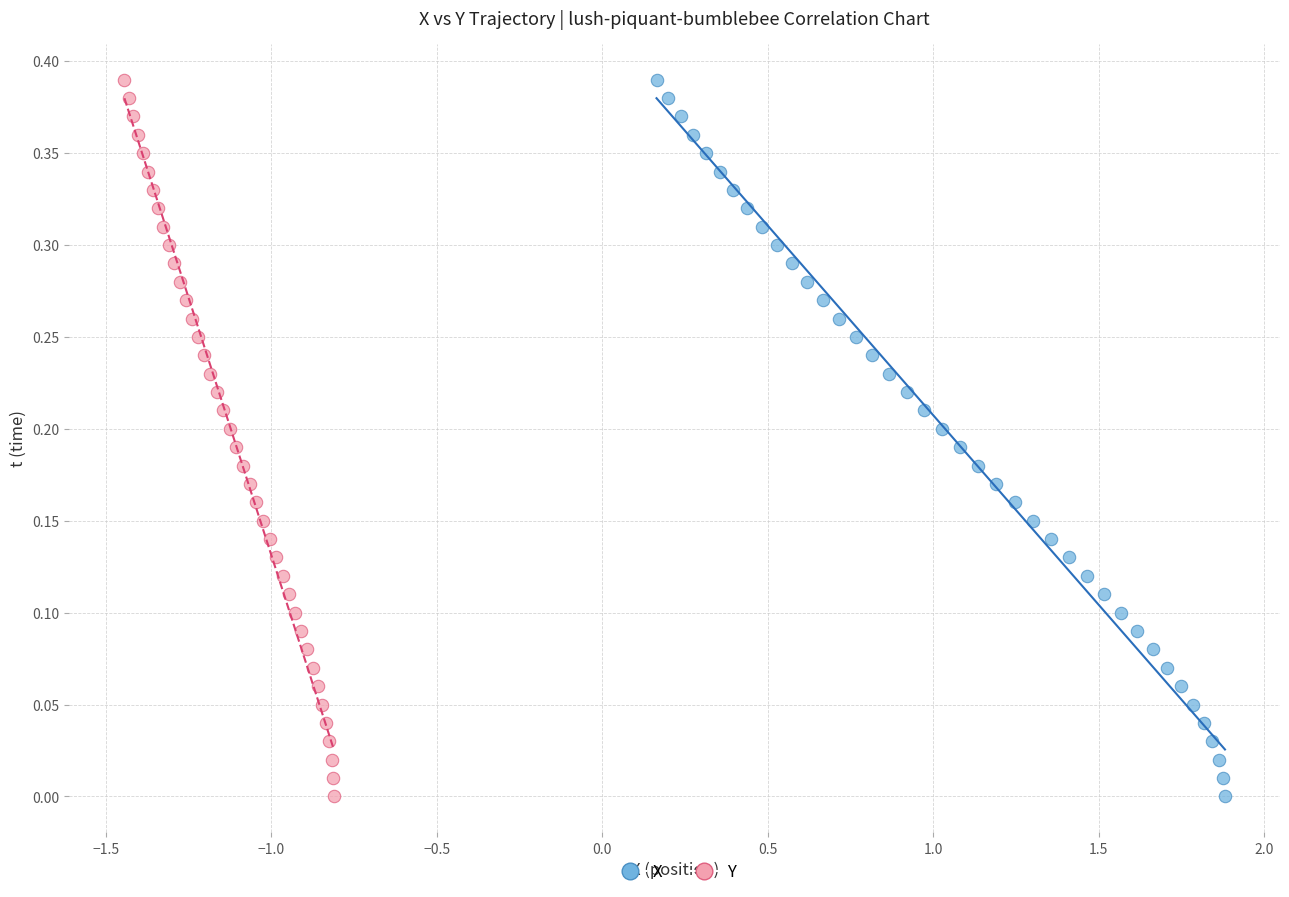

What are all the series names shown in the legend?

X, Y